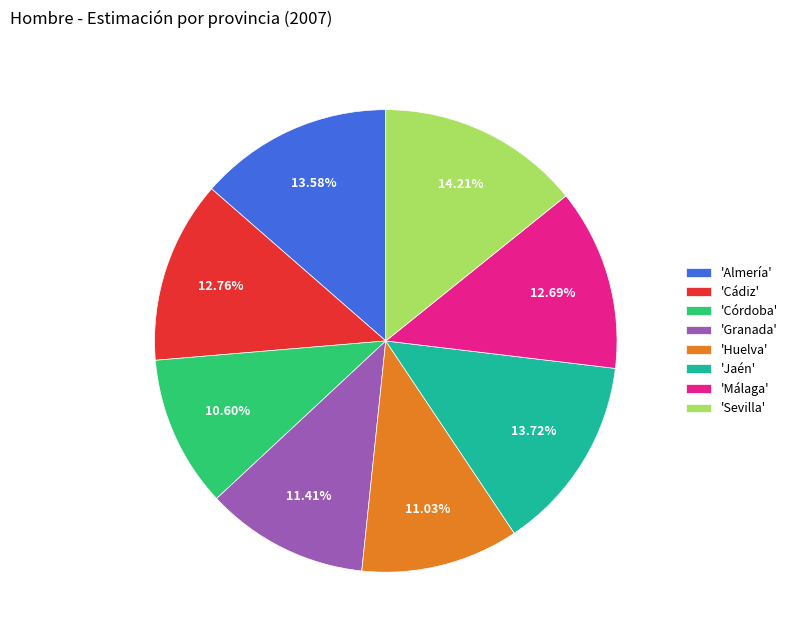

Between 'Cádiz' and 'Huelva', which is larger?

'Cádiz'